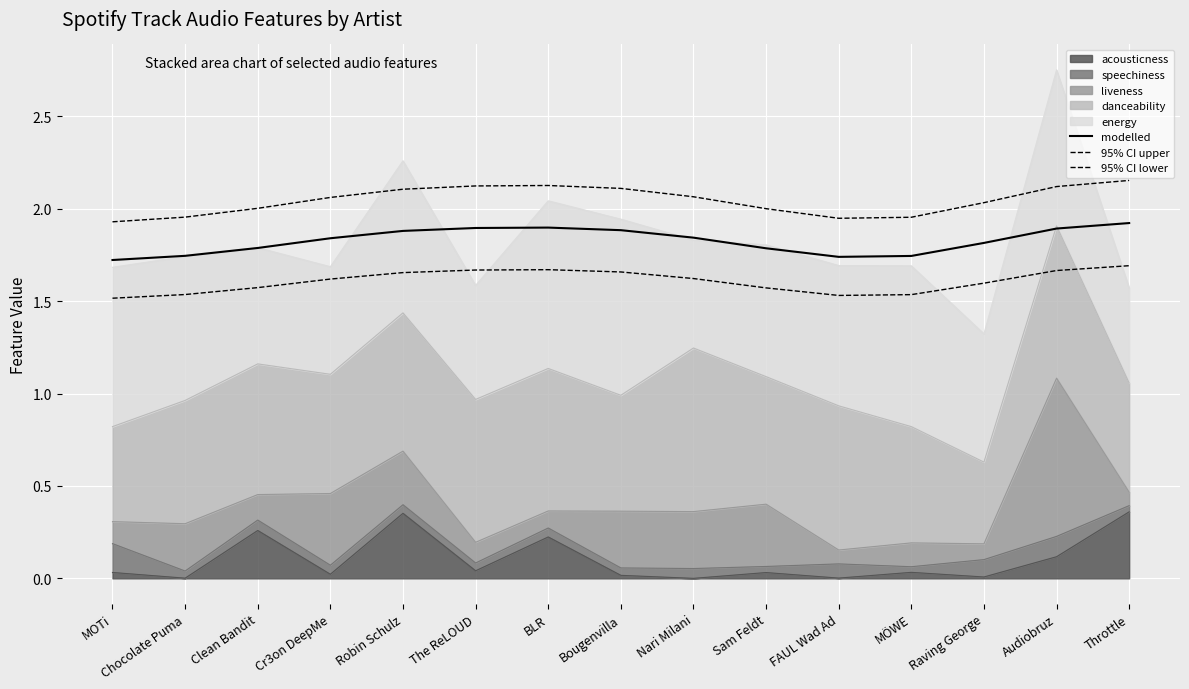

What is the label of the 15th point from the right?

MOTi